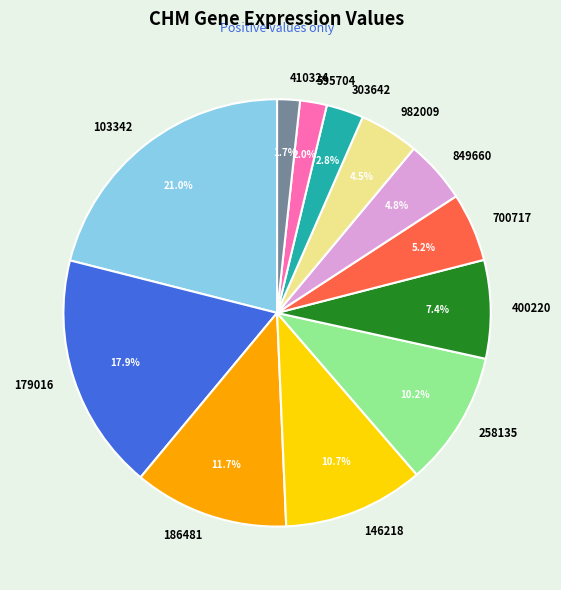

Is it true that 103342 is 21% of the pie?

True